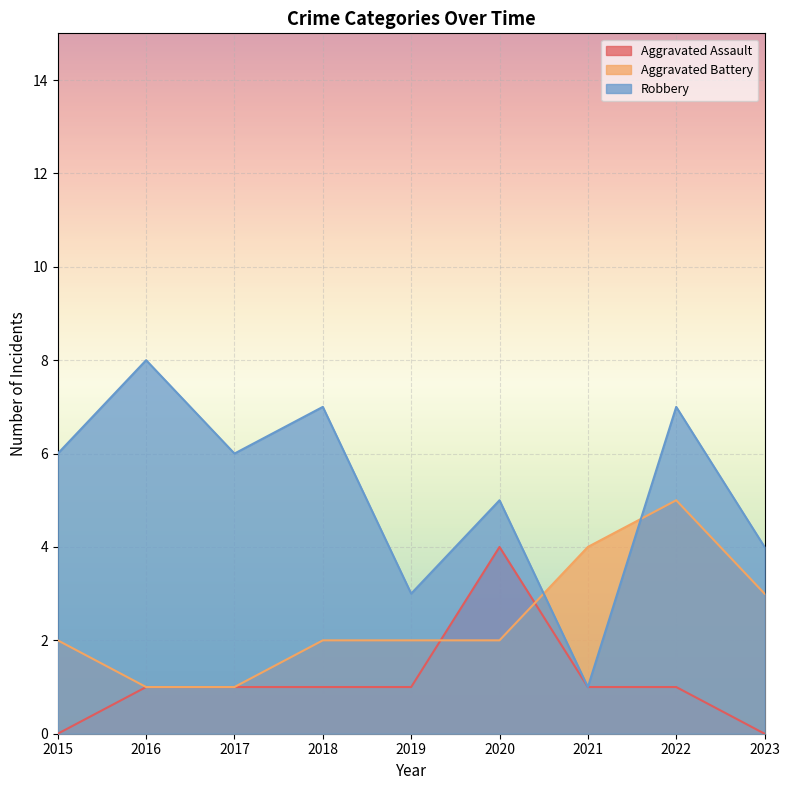

True or false: Robbery and Aggravated Assault intersect in this chart.

False